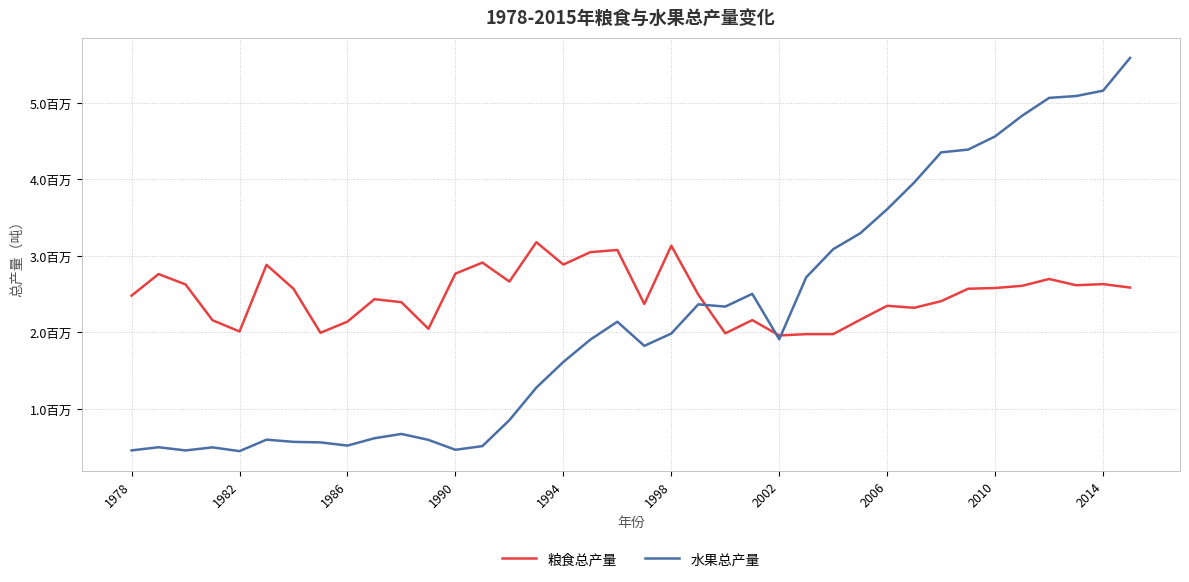

Is this an area chart (filled region under the line)?

No